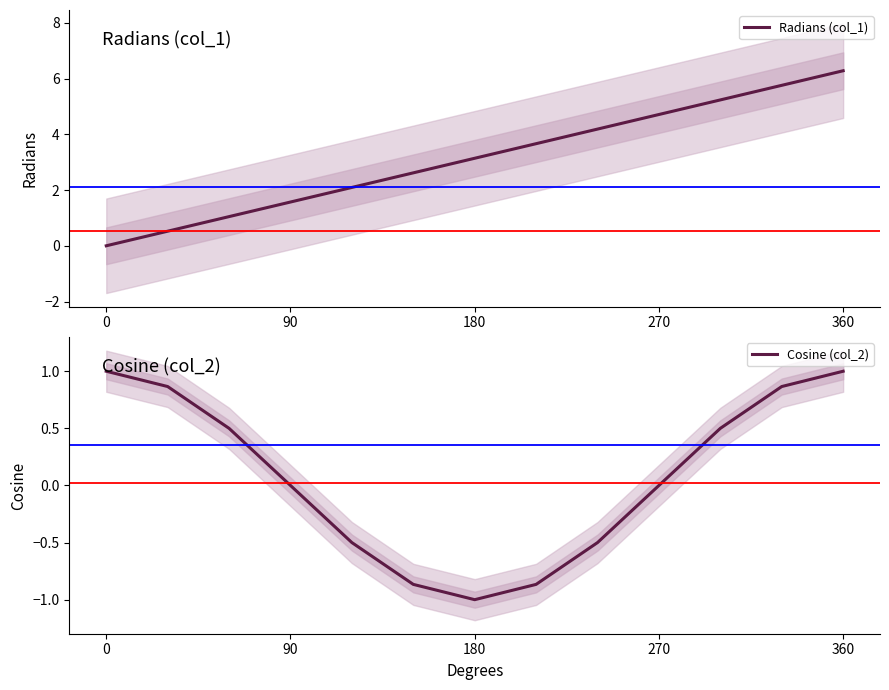

What is the minimum value for Cosine (col_2)?

-1.0